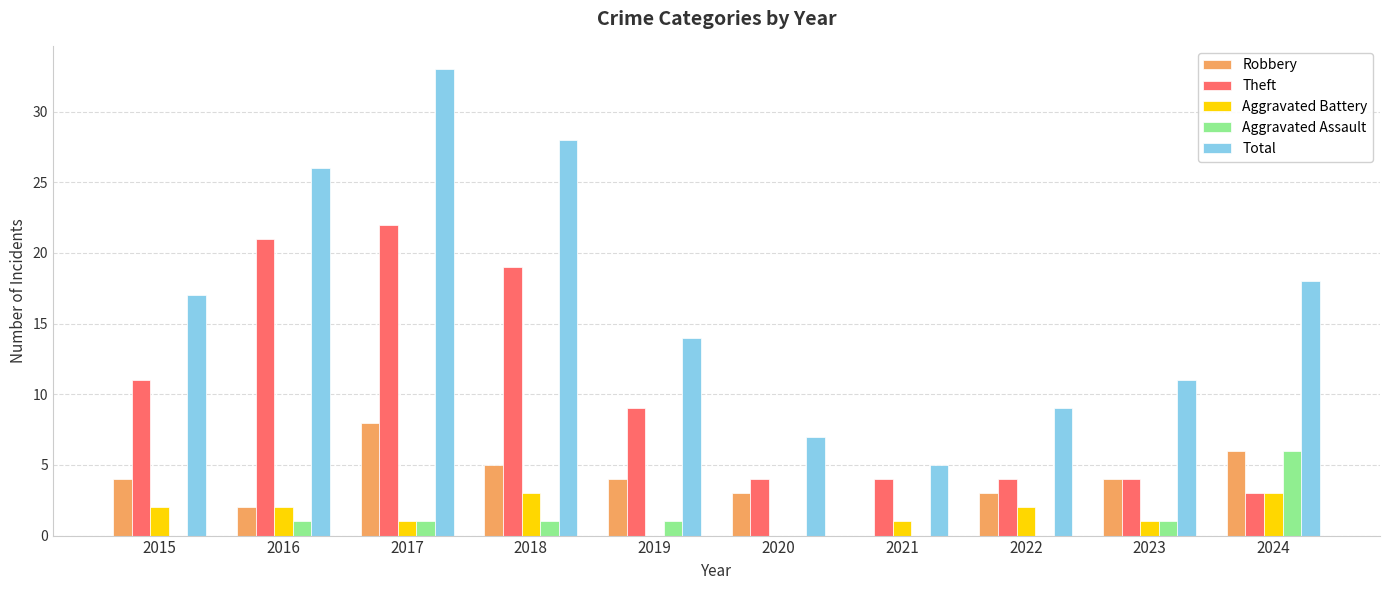

What is the sum of all Total values?

168